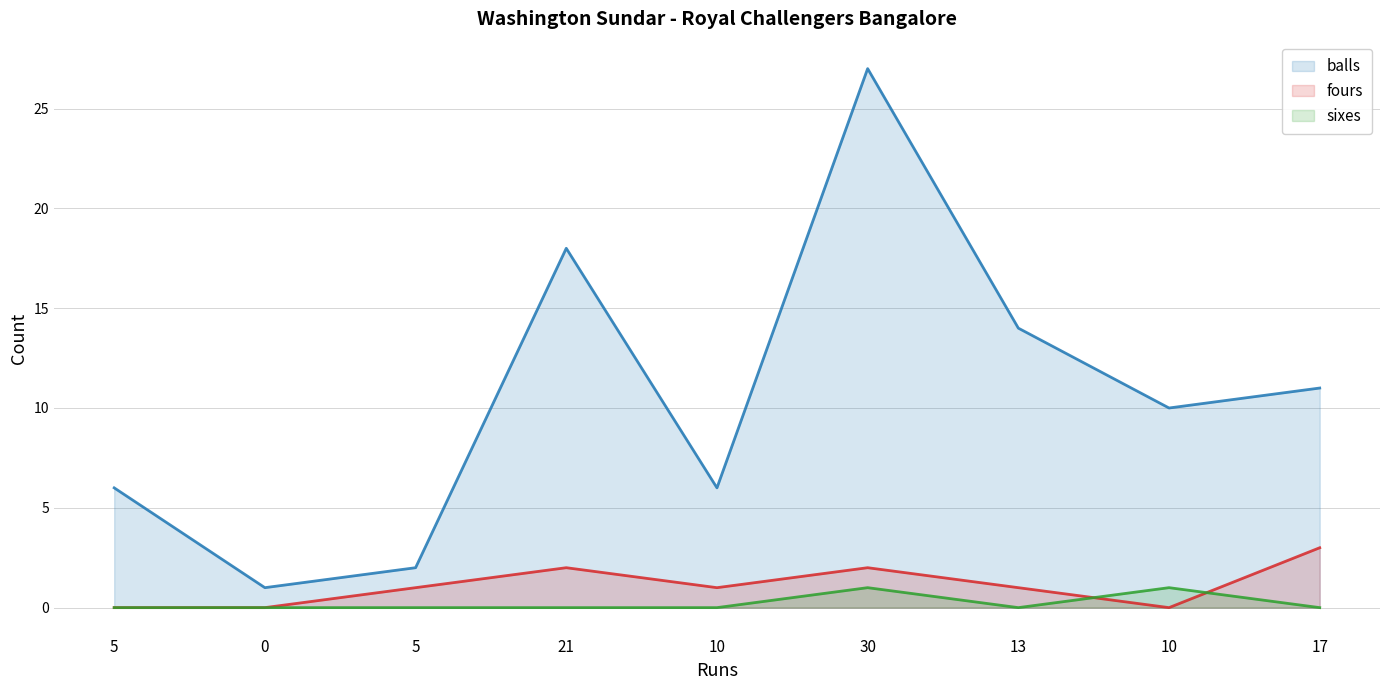

What is the label of the 7th point from the left?

13